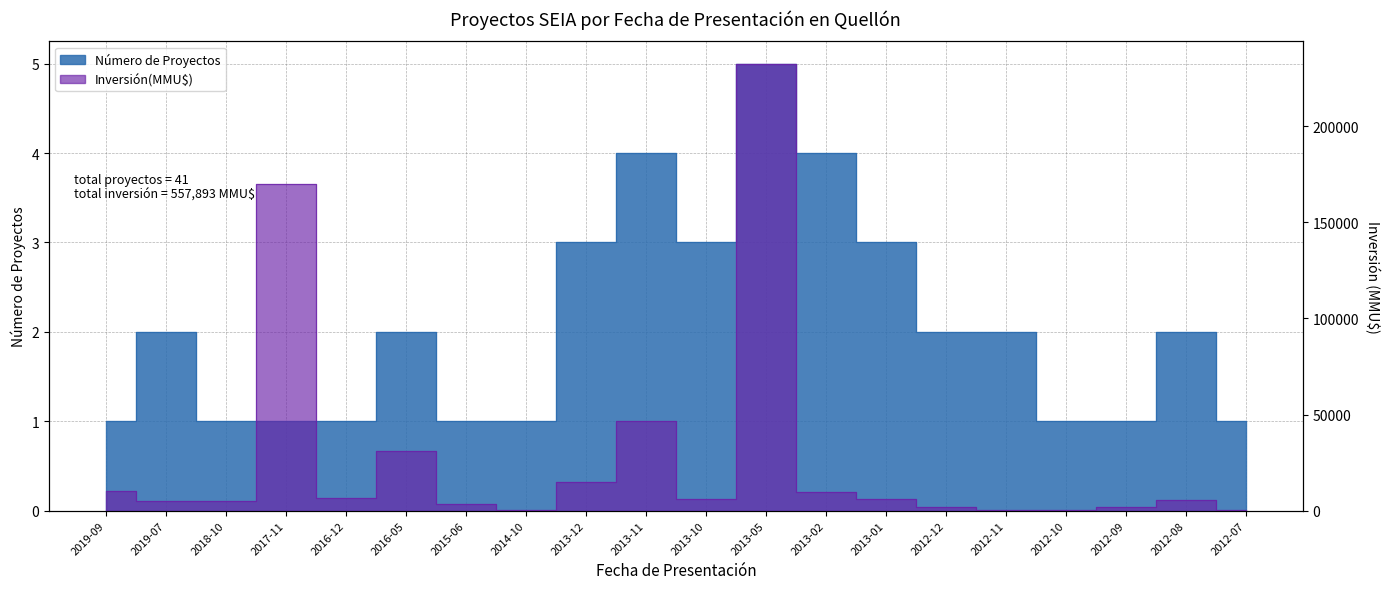

Is this an area chart (filled region under the line)?

No